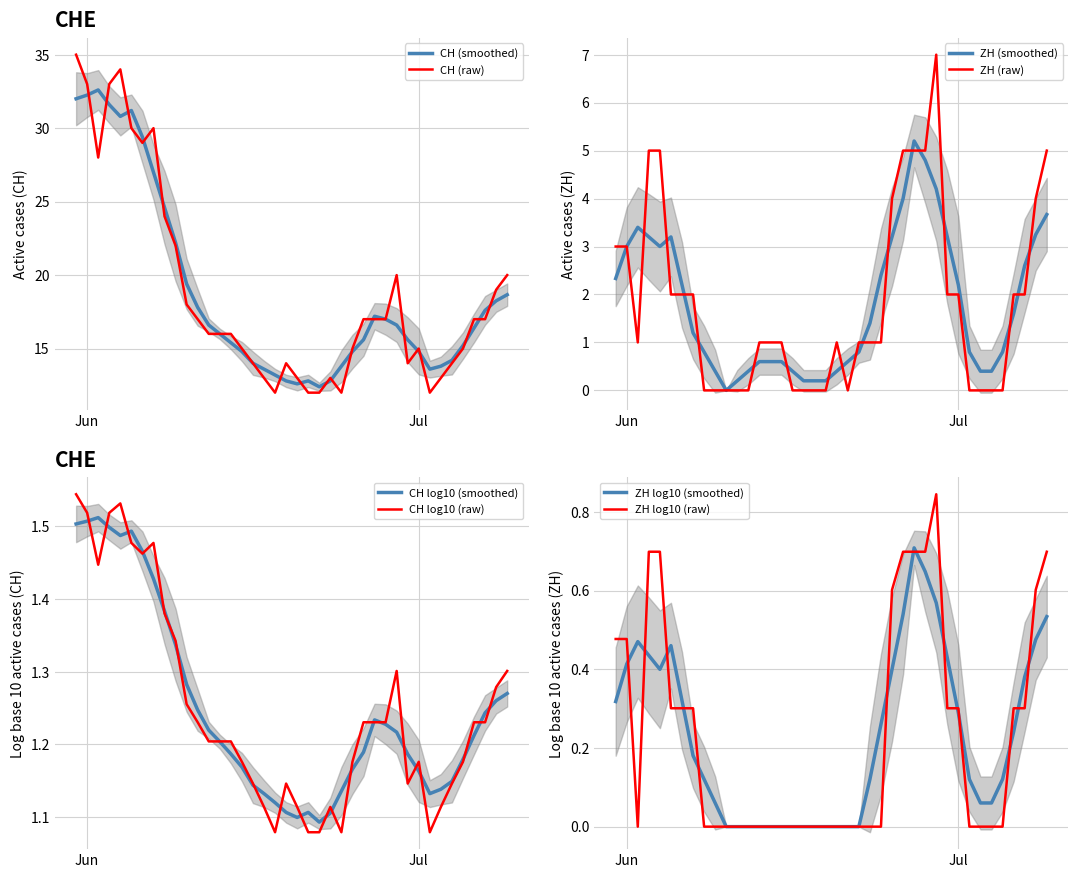

What are all the series names shown in the legend?

CH, ZH